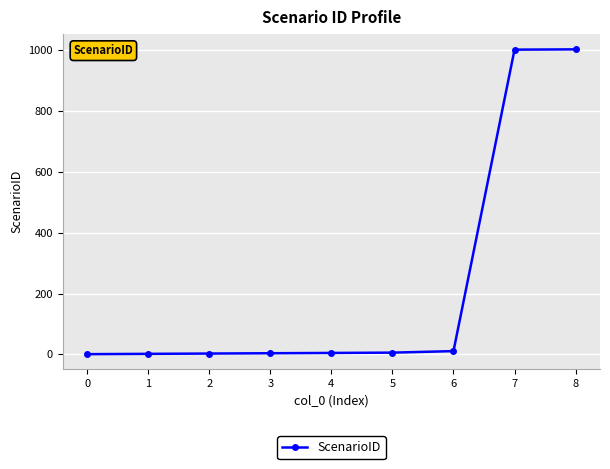

What is the change in value from 0 to 5?

+5